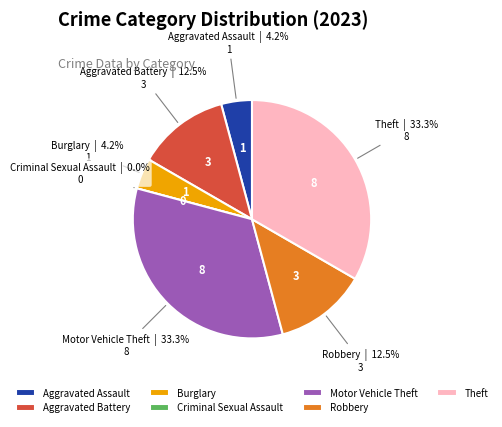

To the nearest percent, what is the difference between the Theft and Aggravated Assault slice percentages?

29%